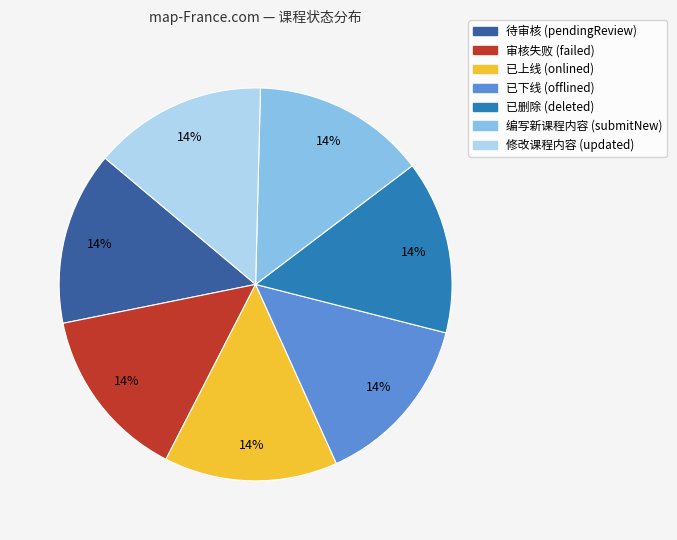

To the nearest percent, what is the average slice percentage?

14%